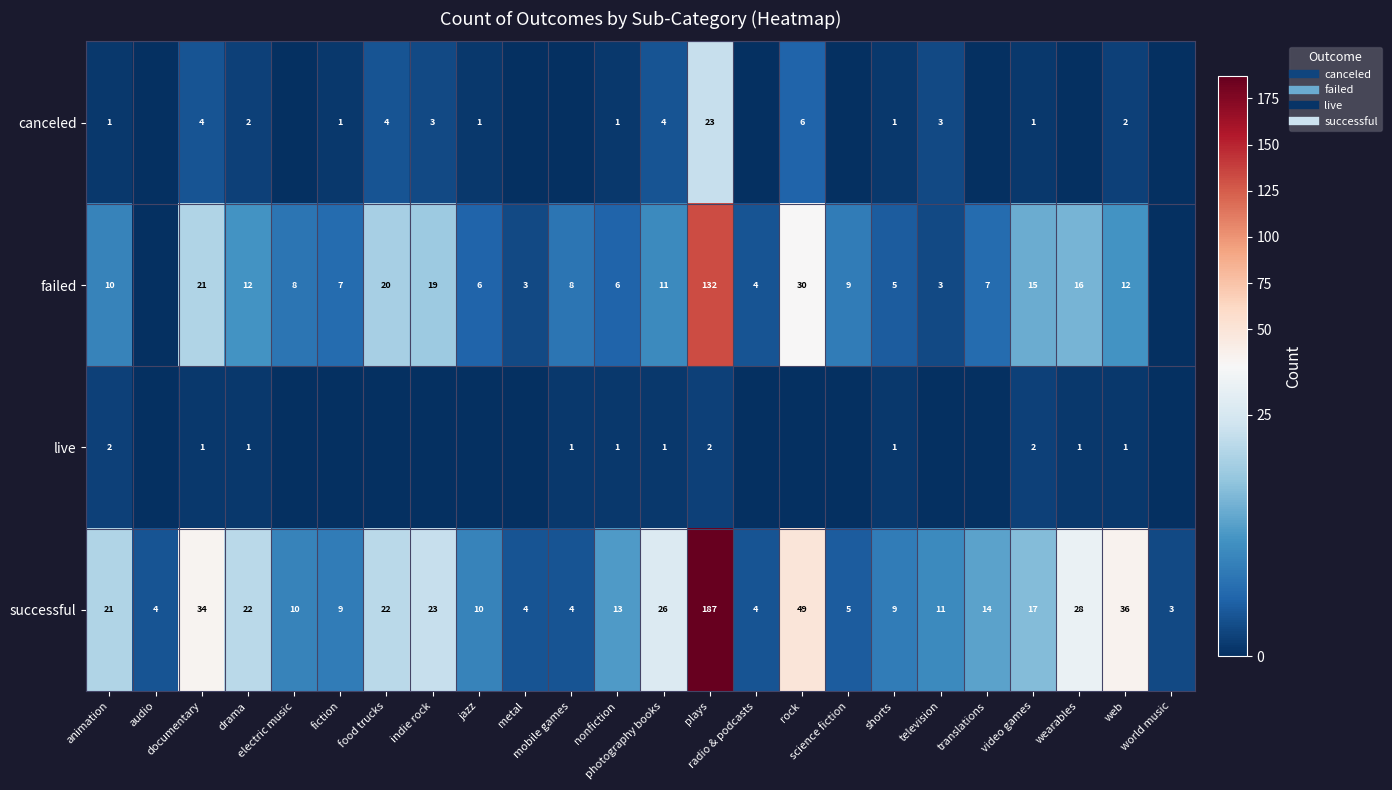

Which category has the lowest value across all series?

audio